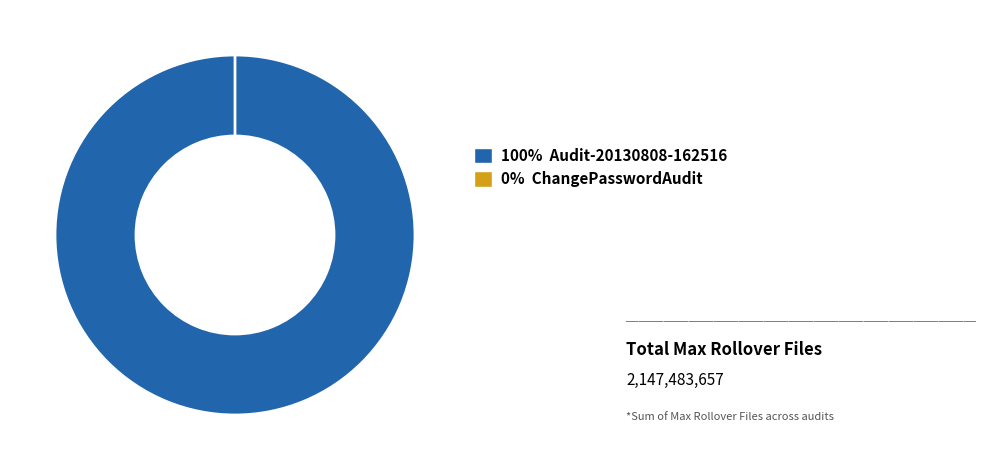

Which slice is the largest?

Audit-20130808-162516